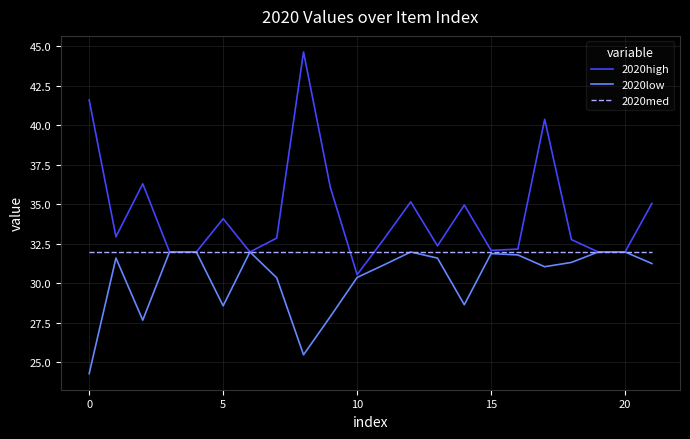

Rank the series by their average value, from highest to lowest.

2020high, 2020med, 2020low